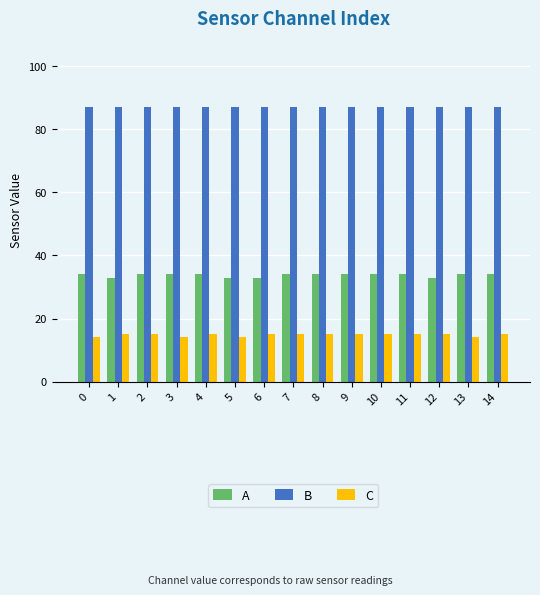

Does the chart contain stacked bars?

No